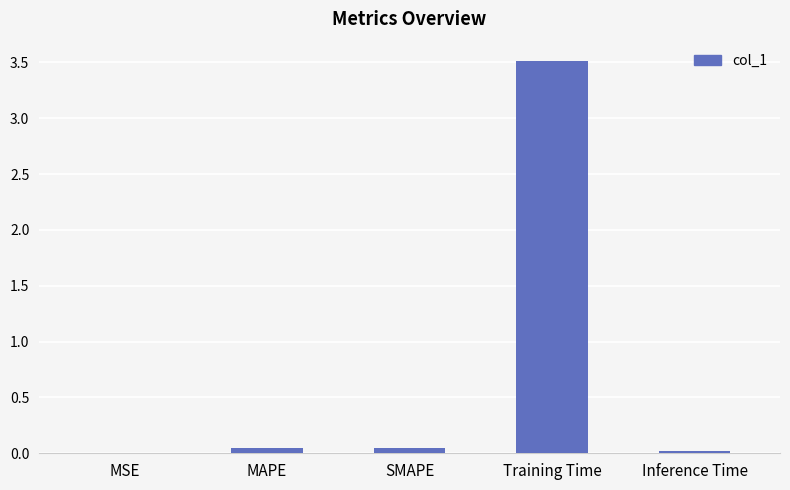

Are the bars horizontal?

No